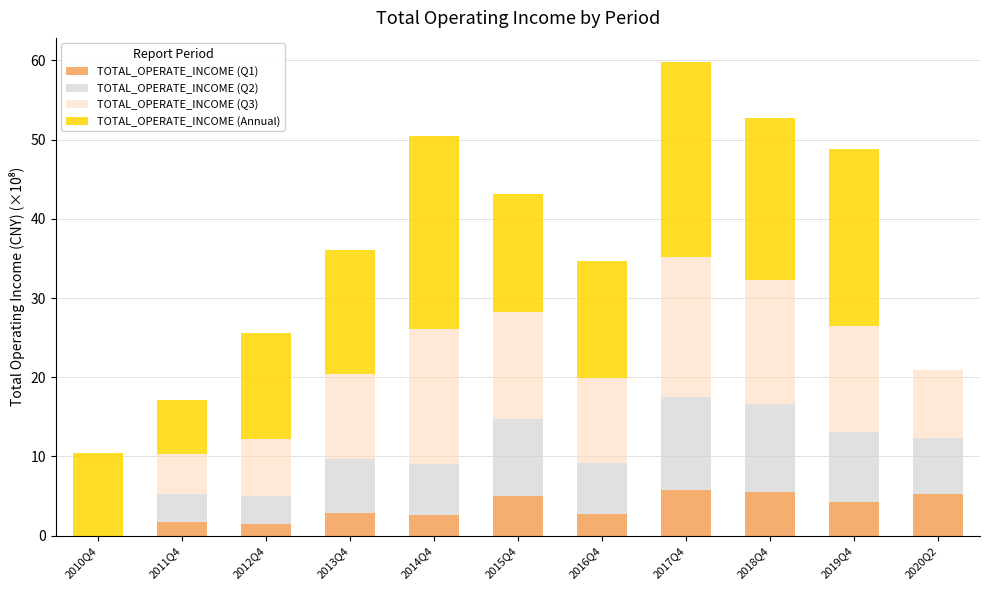

What is the sum of the TOTAL_OPERATE_INCOME (Q1) values at 2011Q4 and 2013Q4?

4.6